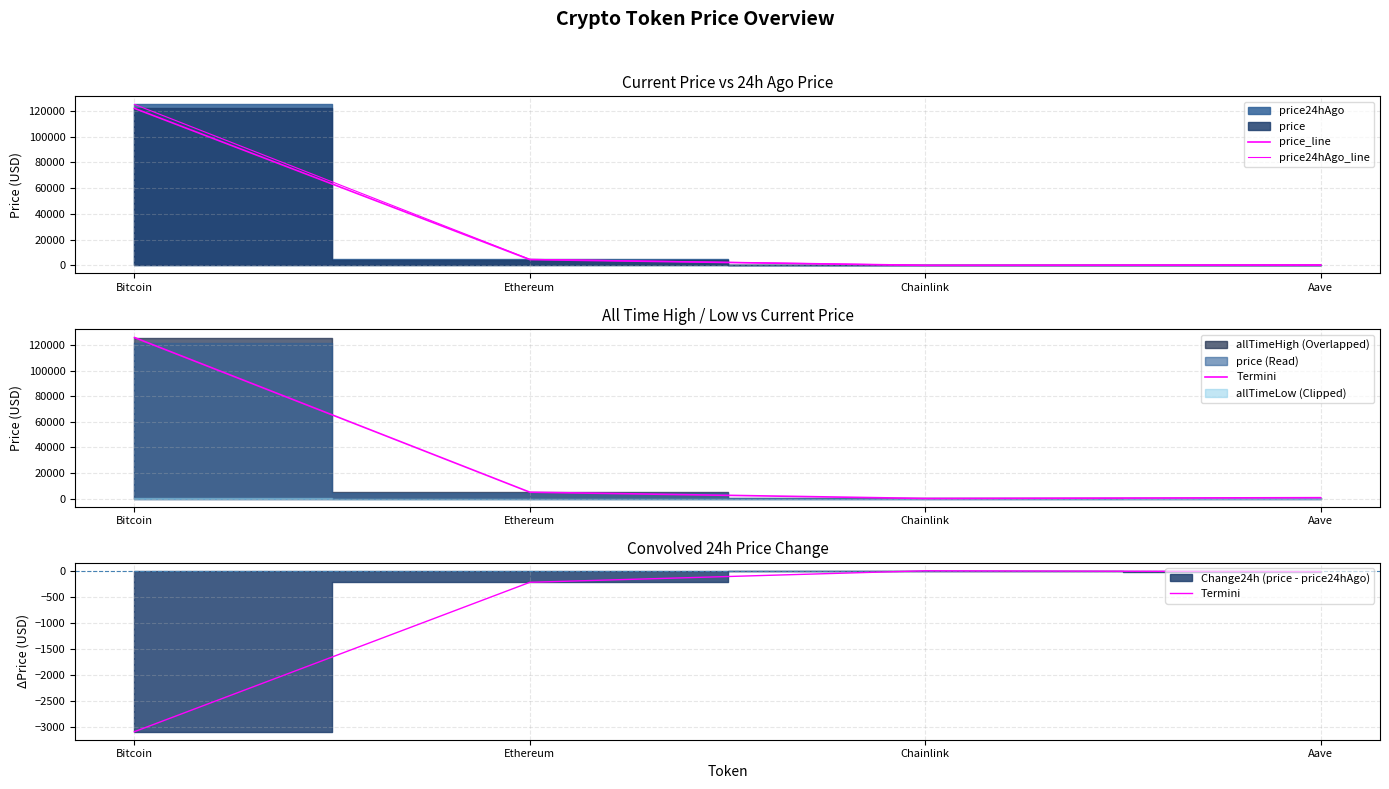

What is the spread (max minus min) of values at Aave?

317.0